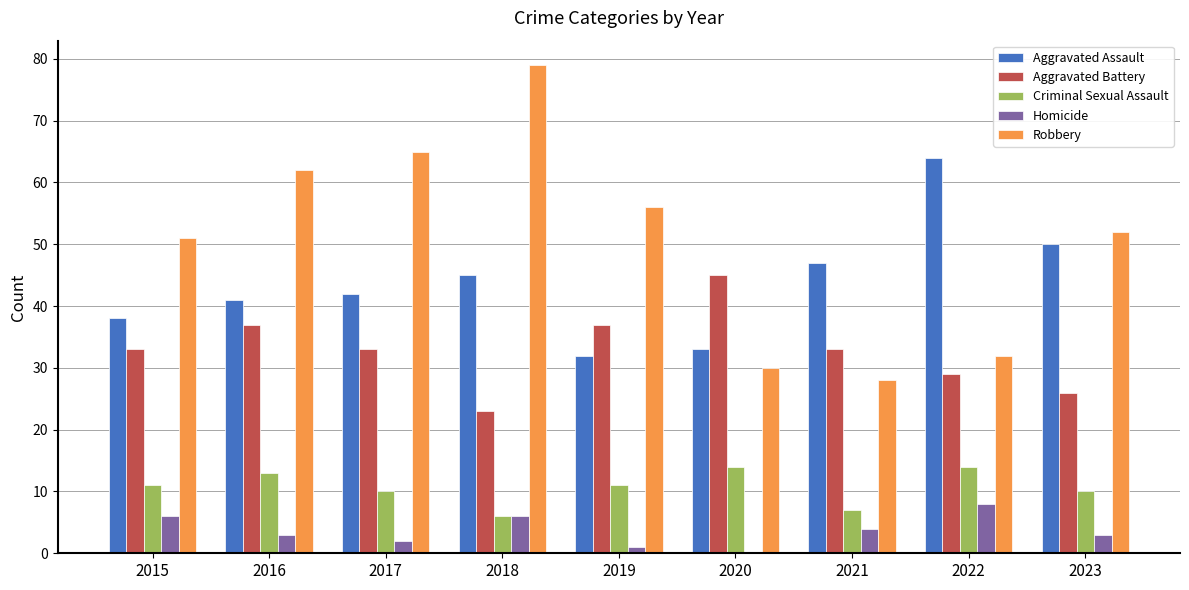

Where is Robbery nearest to the value 53?

2023